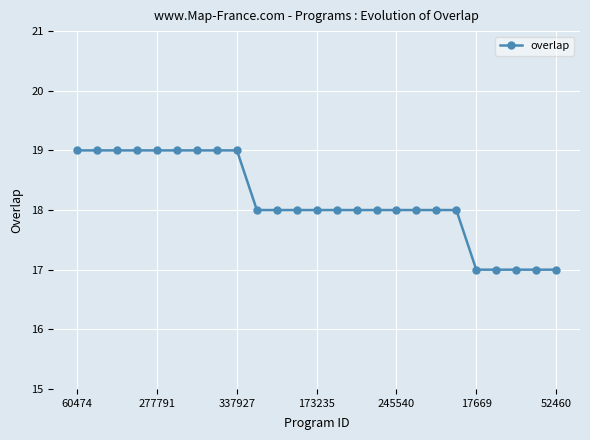

How many values are between 18 and 19?

20